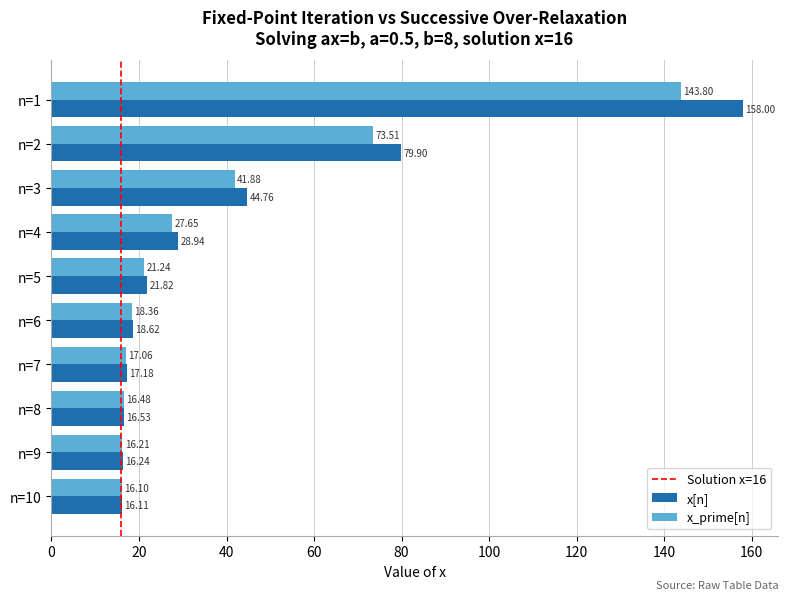

What is the average value of the x_prime[n] series?

39.2